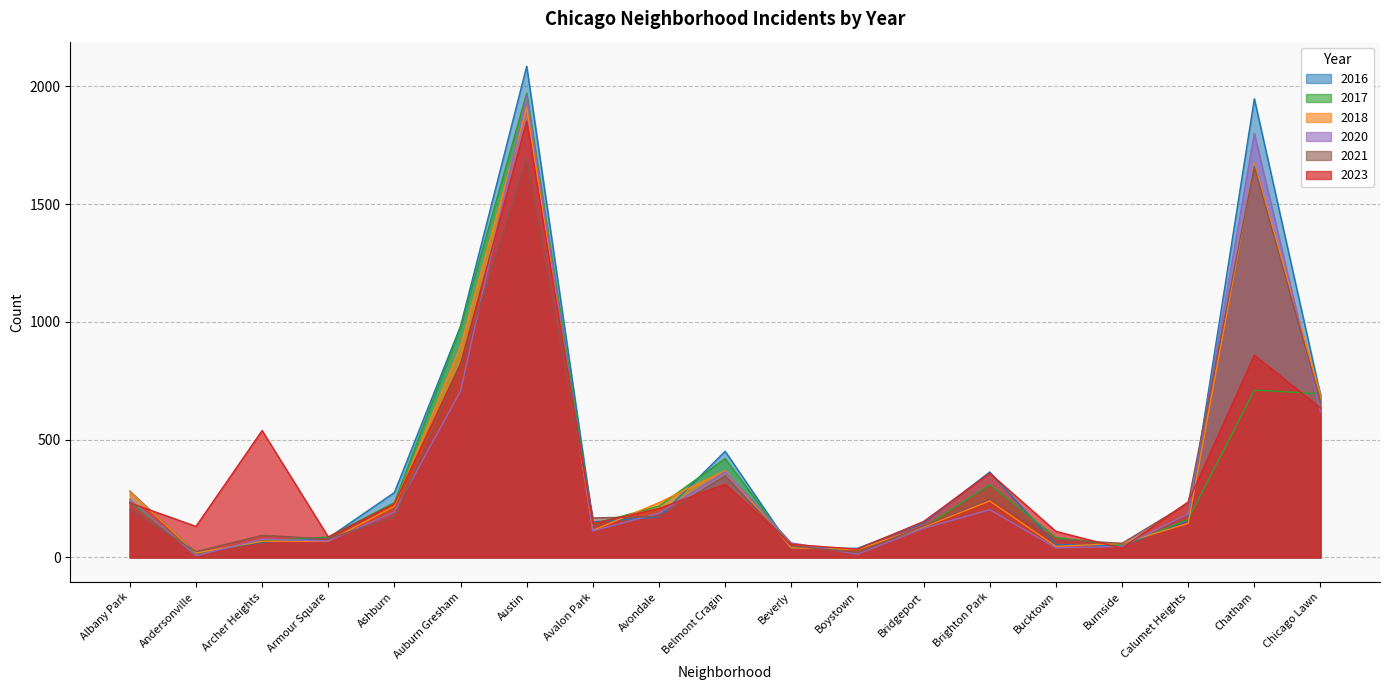

True or false: 2020 has a value of 72 at Avalon Park.

False